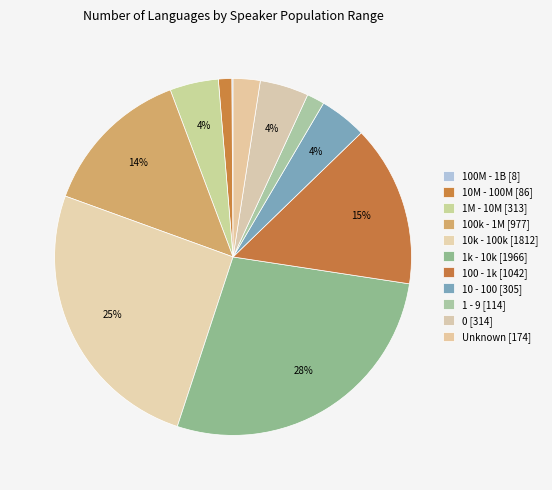

The 100M - 1B slice represents 6% of the pie. True or false?

False